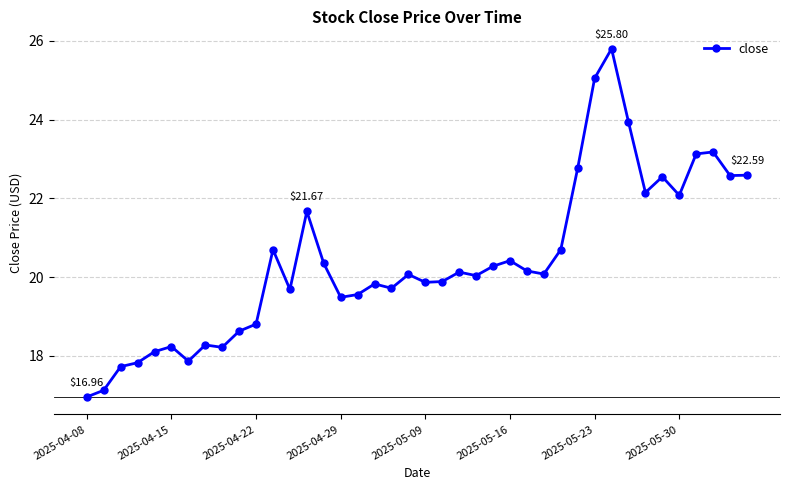

How many data points are less than 20?

18